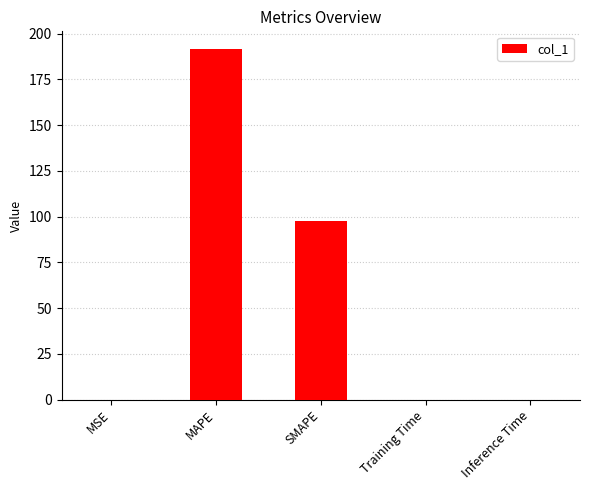

What is the sum of all values?

289.6